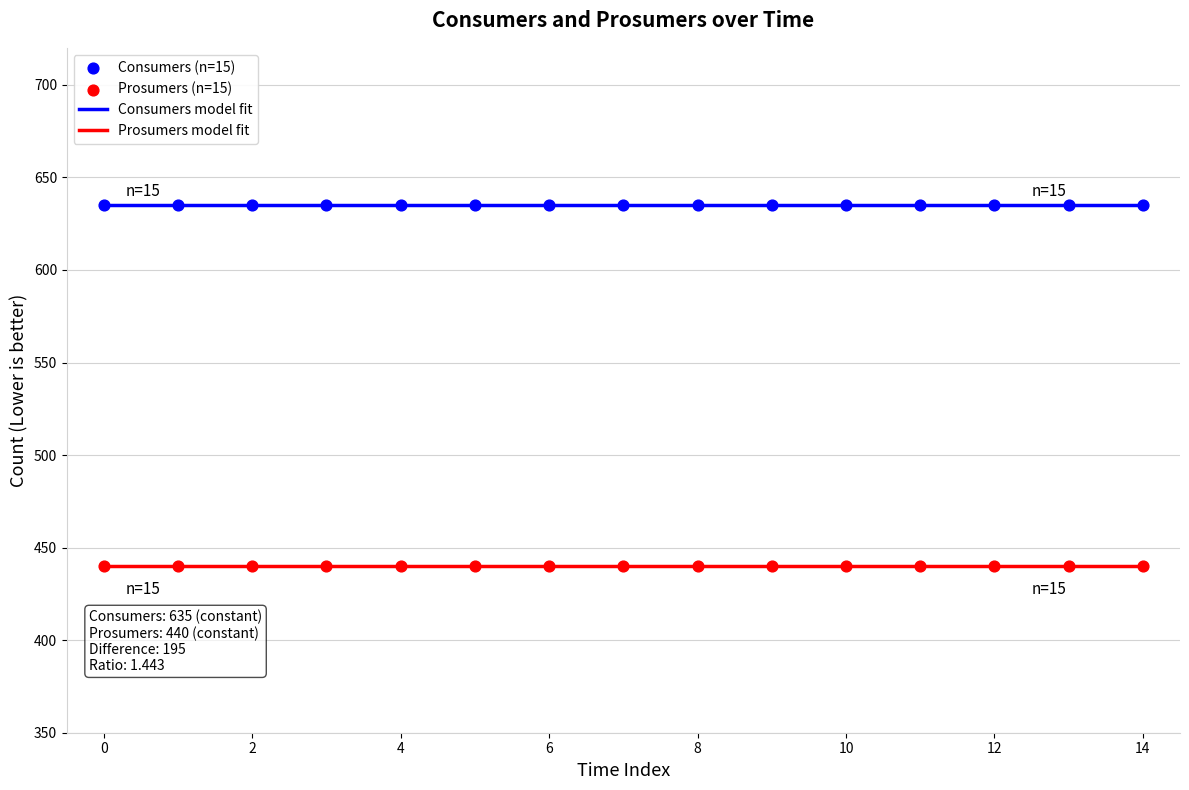

Is the value of Consumers at 1 greater than the value of Prosumers at 11?

Yes